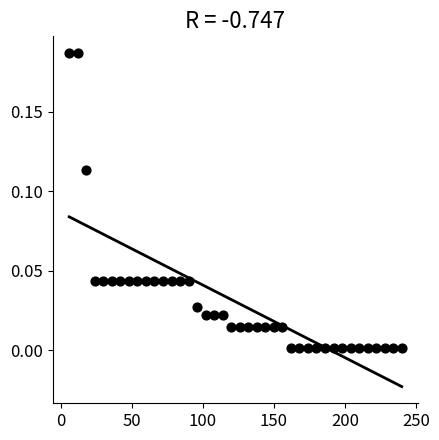

What is the range of X values (max minus min)?

234.0